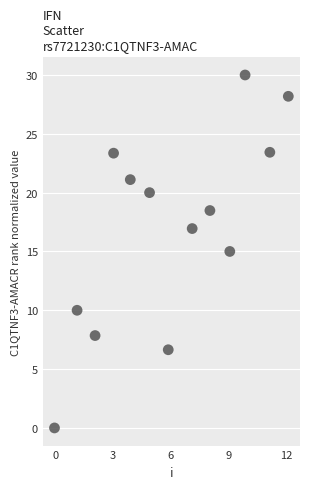

What is the range of X values (max minus min)?

12.1